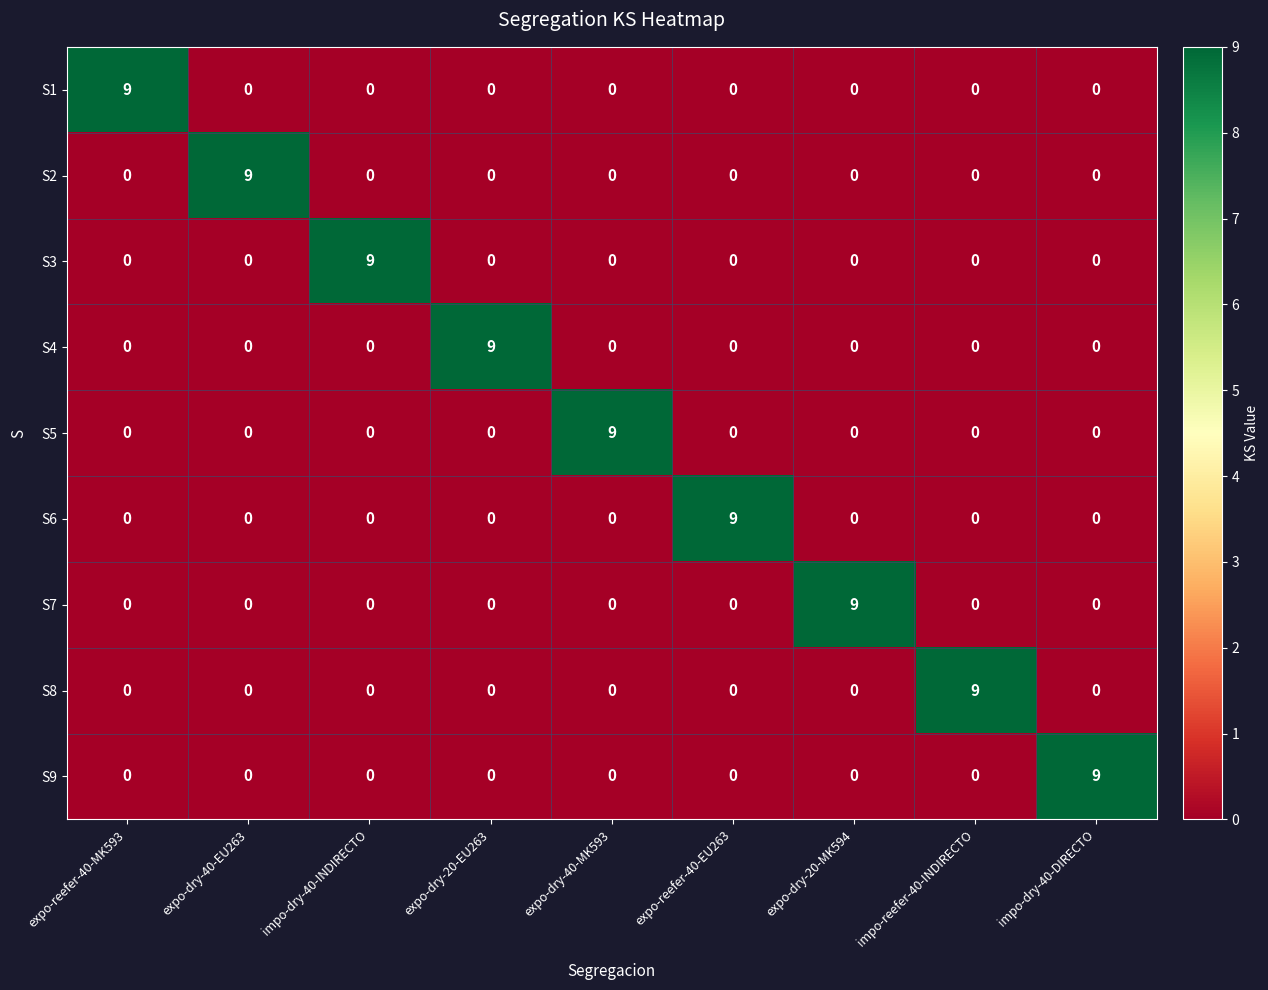

Which category has the highest value in the S5 series?

expo-dry-40-MK593